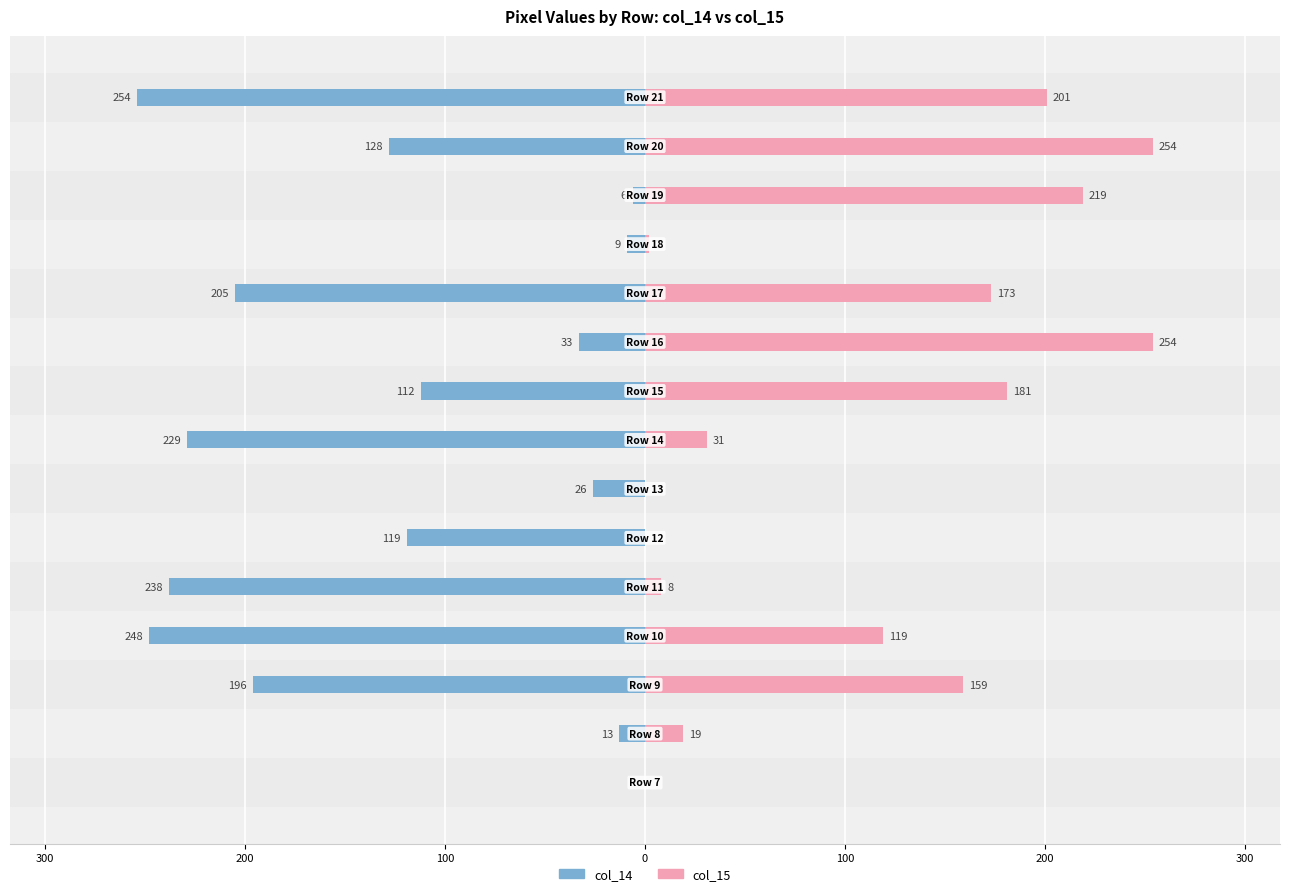

How many groups of bars are there?

15